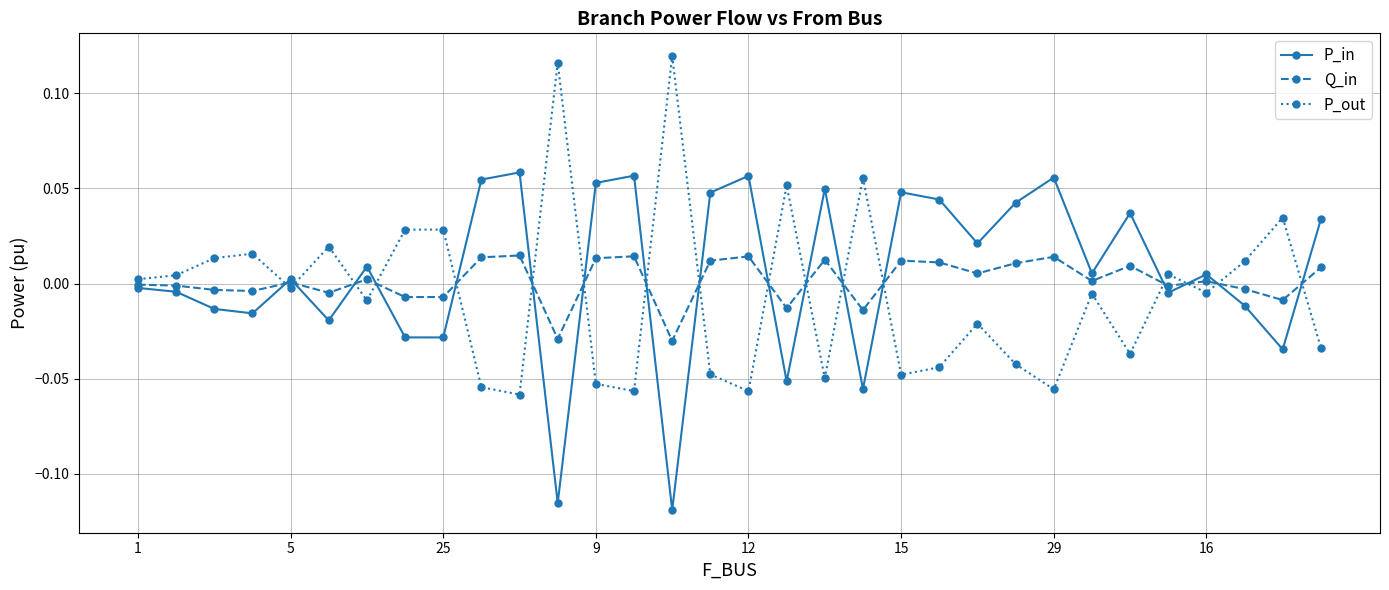

How many lines are shown in the chart?

3